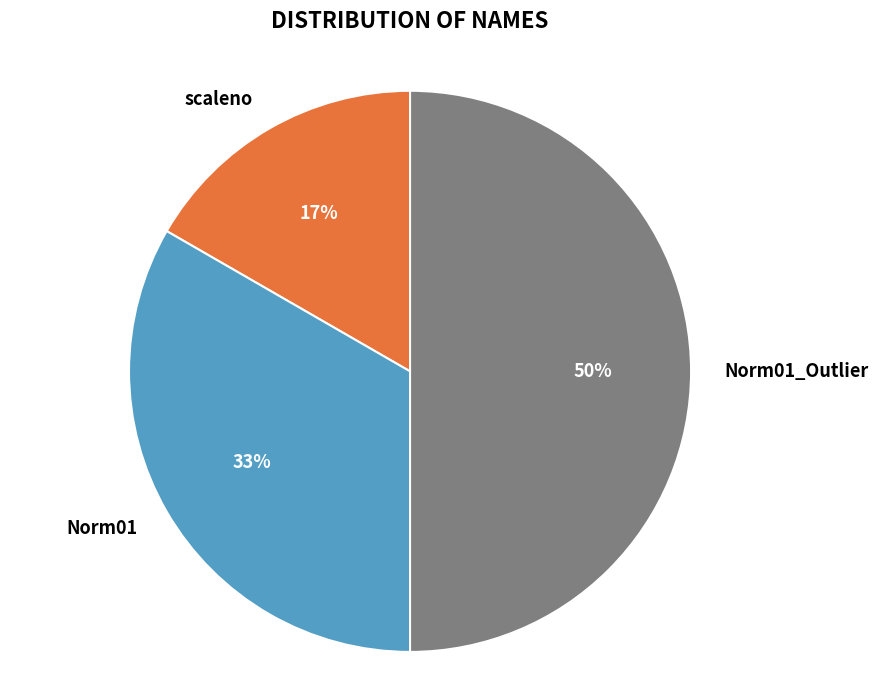

True or false: Norm01 accounts for 28% of the total.

False